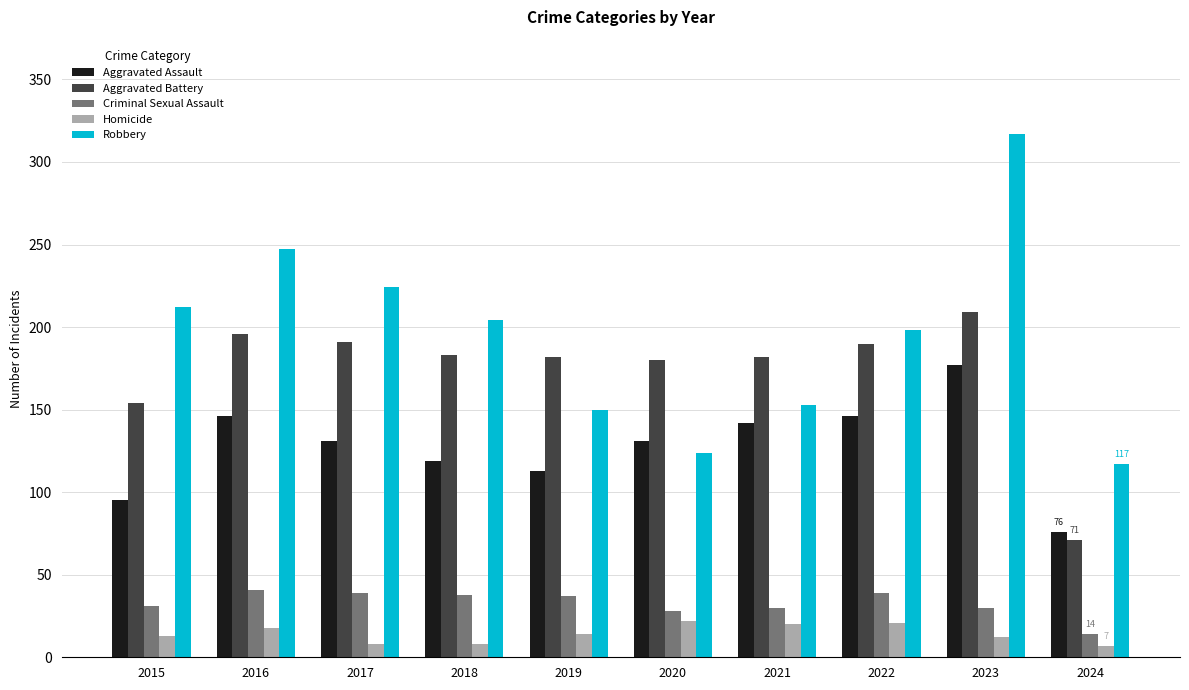

Which series has the largest total across all categories?

Robbery